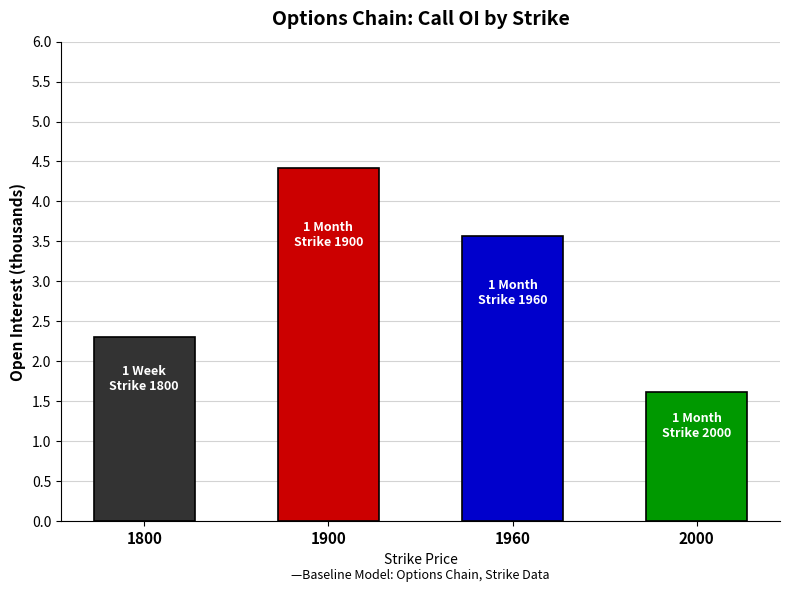

What is the sum of the values at 1900 and 2000?

6.0